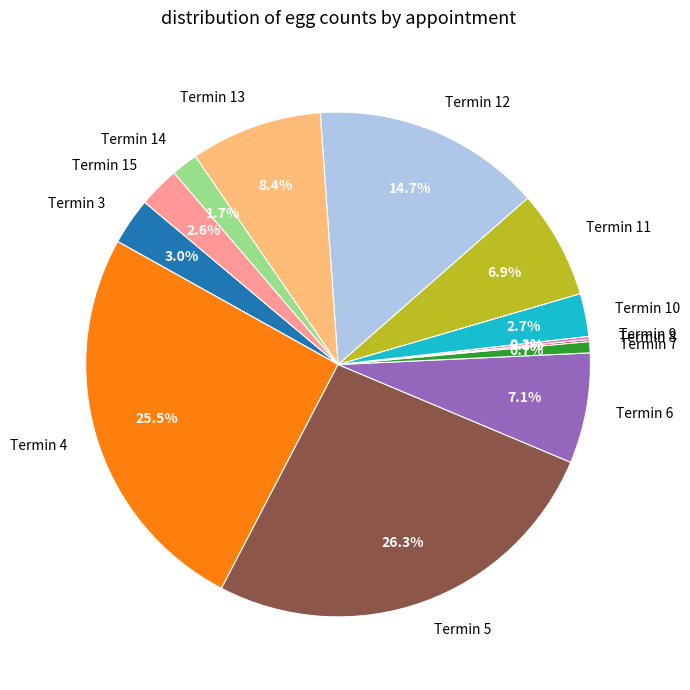

Does Termin 13 account for over 50% of the chart?

No